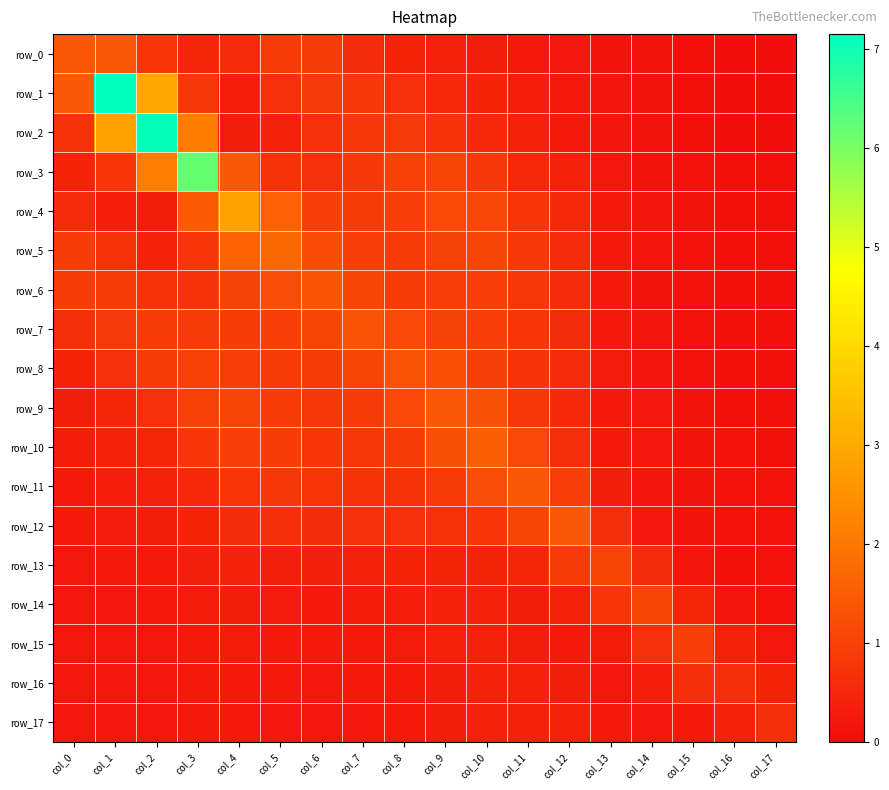

What is the total value across all series at col_3?

18.5